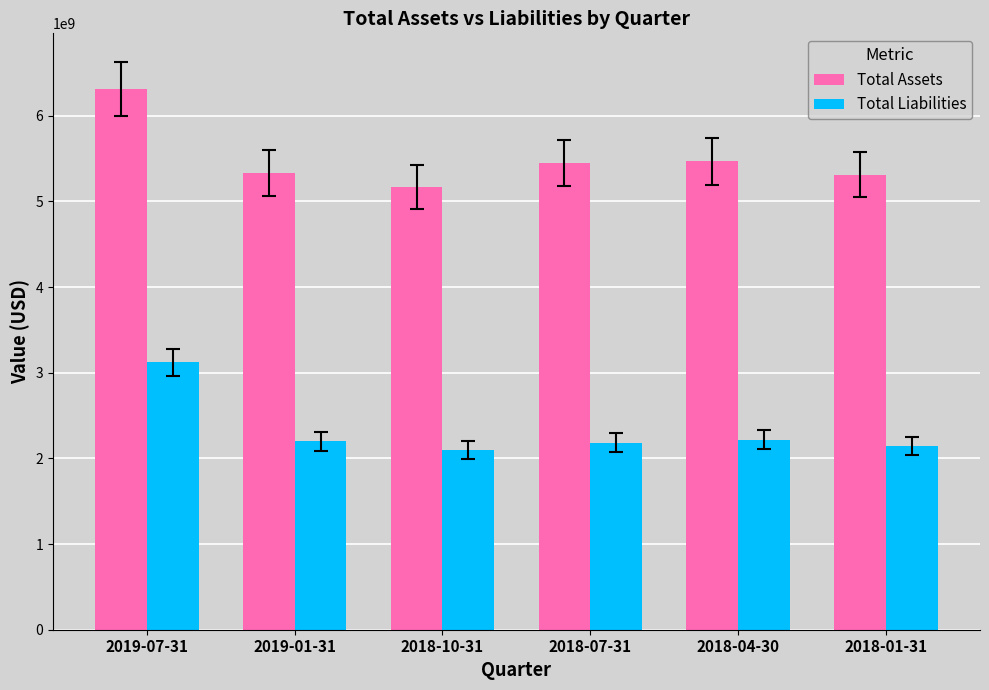

What value does the Total Assets series have at 2019-07-31?

6315900000